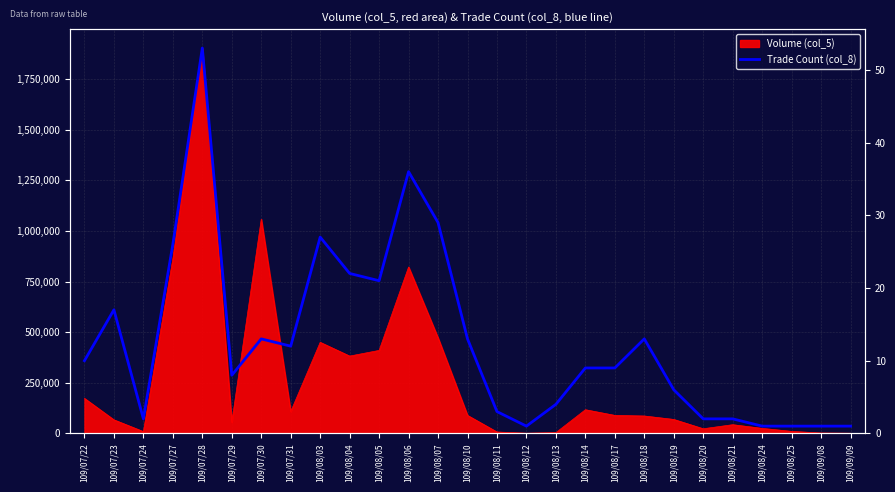

What position from the left is 109/09/09?

27